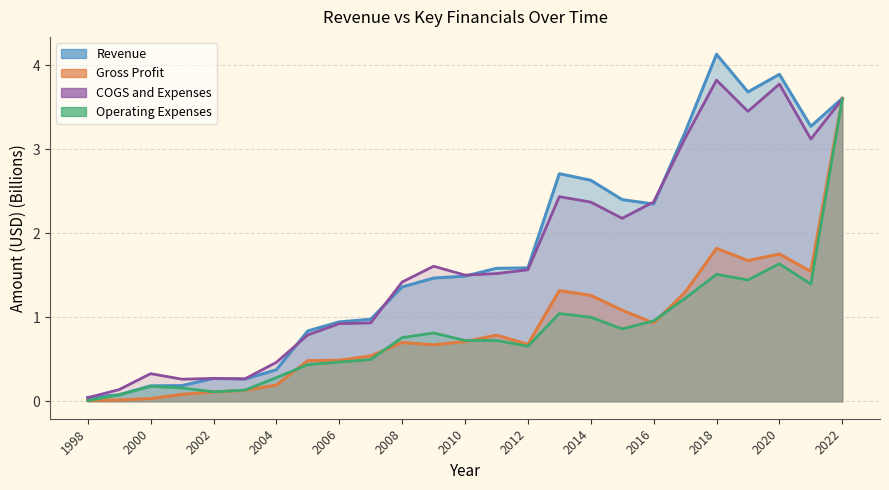

True or false: Operating Expenses and Revenue intersect in this chart.

False